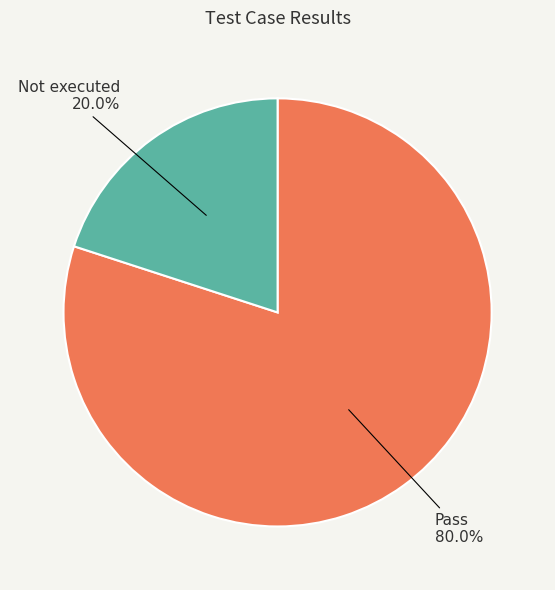

Does Not executed account for over 50% of the chart?

No